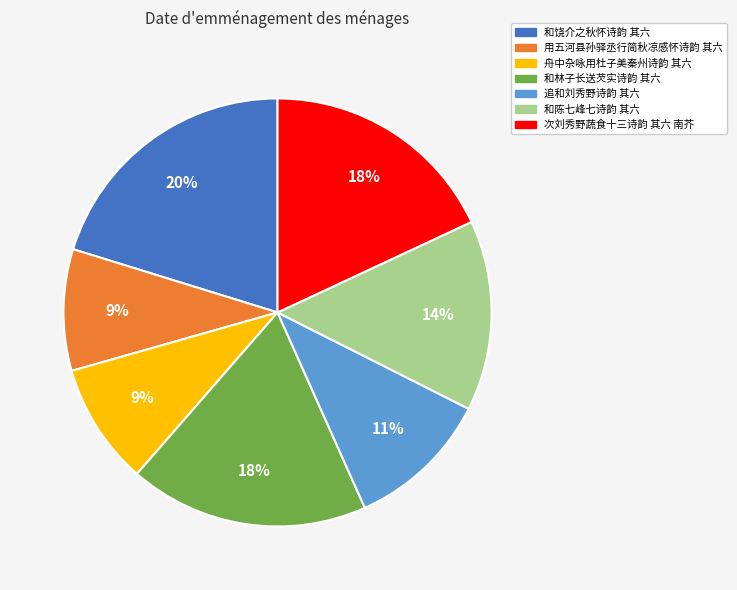

To the nearest percent, what is the difference between the largest and smallest slice percentages?

11%